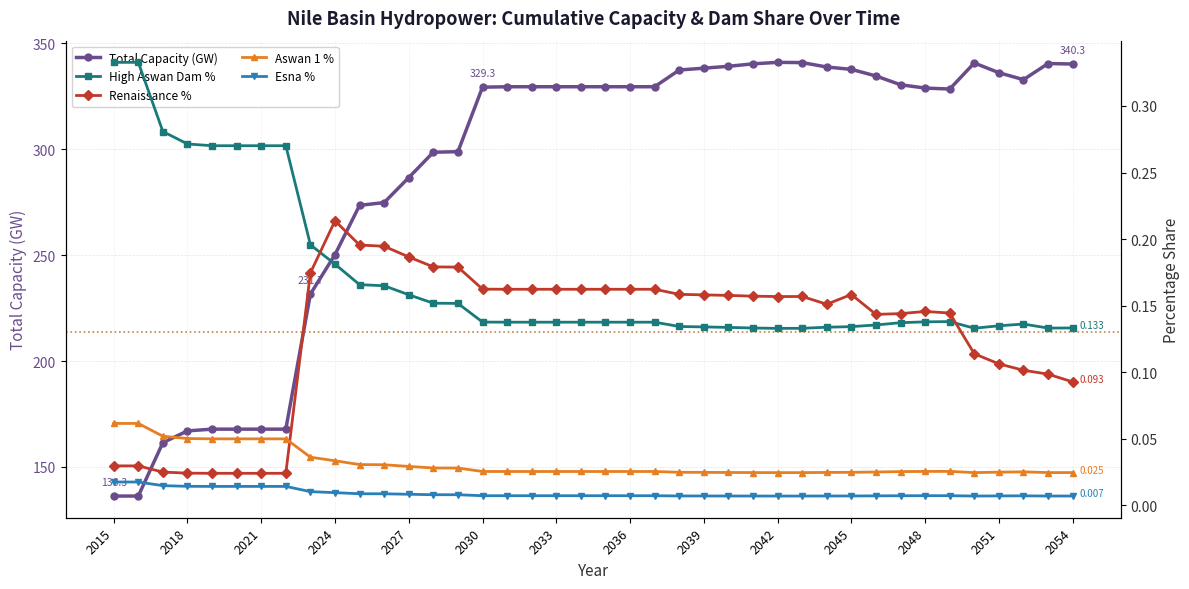

True or false: Total Capacity (GW) has more than 2 interior local peaks.

True